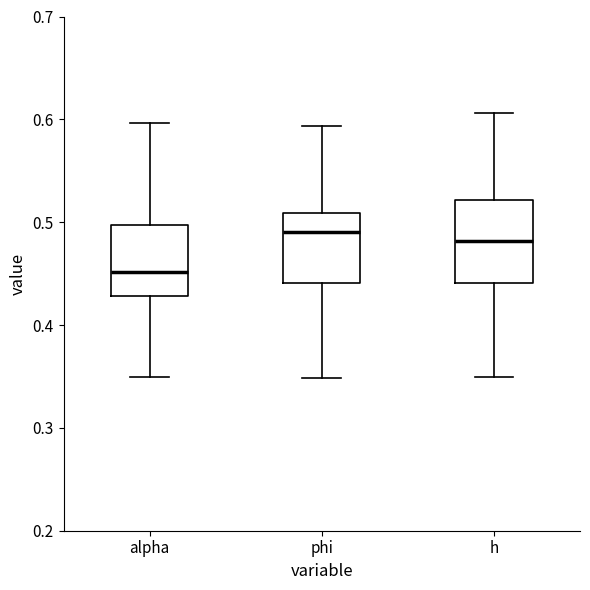

Reading left to right, transcribe this box plot: for each box, give where its median line is, the range the box spans, and where its two whiskers end, as read against the y-axis. The values are not printed on the chart, so give them approximately, as read against the axis.

alpha: median 0.45, box 0.43 to 0.50, whiskers 0.35 to 0.60
phi: median 0.49, box 0.44 to 0.51, whiskers 0.35 to 0.59
h: median 0.48, box 0.44 to 0.52, whiskers 0.35 to 0.61